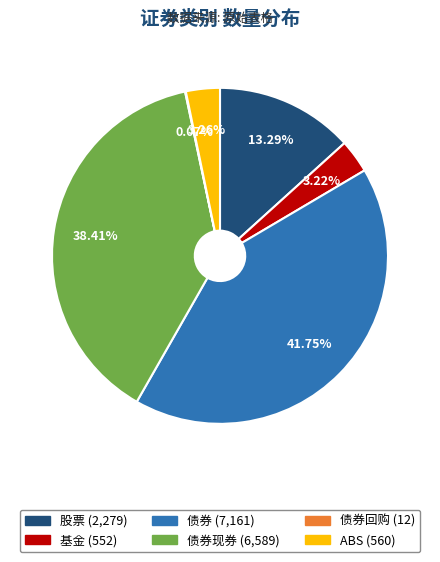

Does any single category account for the majority?

No